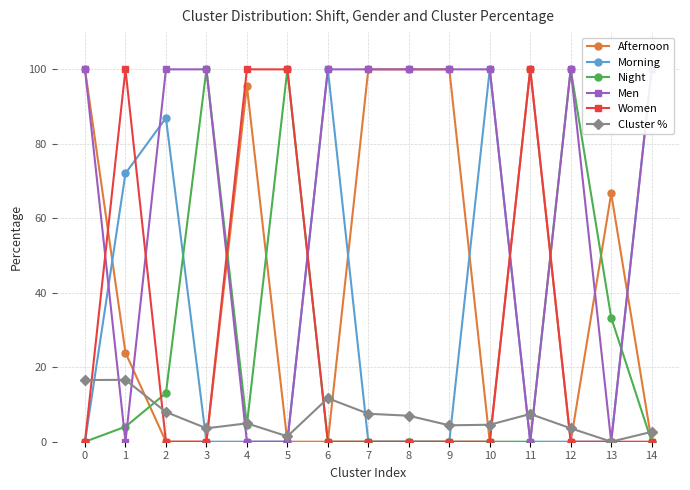

Reading right to left, transcribe all the data shown in this chart.

Afternoon: 14=0.0	13=66.7	12=0.0	11=100.0	10=0.0	9=100.0	8=100.0	7=100.0	6=0.0	5=0.0	4=95.5	3=0.0	2=0.0	1=23.9	0=100.0
Morning: 14=100.0	13=0.0	12=0.0	11=0.0	10=100.0	9=0.0	8=0.0	7=0.0	6=100.0	5=0.0	4=0.0	3=0.0	2=87.0	1=72.0	0=0.0
Night: 14=0.0	13=33.3	12=100.0	11=0.0	10=0.0	9=0.0	8=0.0	7=0.0	6=0.0	5=100.0	4=4.5	3=100.0	2=13.0	1=4.0	0=0.0
Men: 14=100.0	13=0.0	12=100.0	11=0.0	10=100.0	9=100.0	8=100.0	7=100.0	6=100.0	5=0.0	4=0.0	3=100.0	2=100.0	1=0.0	0=100.0
Women: 14=0.0	13=0.0	12=0.0	11=100.0	10=0.0	9=0.0	8=0.0	7=0.0	6=0.0	5=100.0	4=100.0	3=0.0	2=0.0	1=100.0	0=0.0
Cluster %: 14=2.6	13=0.0	12=3.6	11=7.5	10=4.6	9=4.4	8=7.0	7=7.5	6=11.7	5=1.4	4=4.9	3=3.6	2=8.0	1=16.6	0=16.6